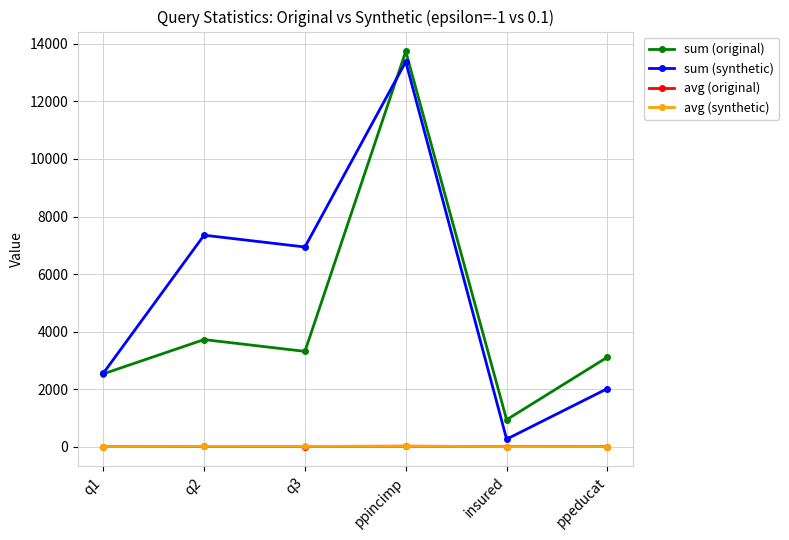

Does the chart have visible grid lines?

Yes